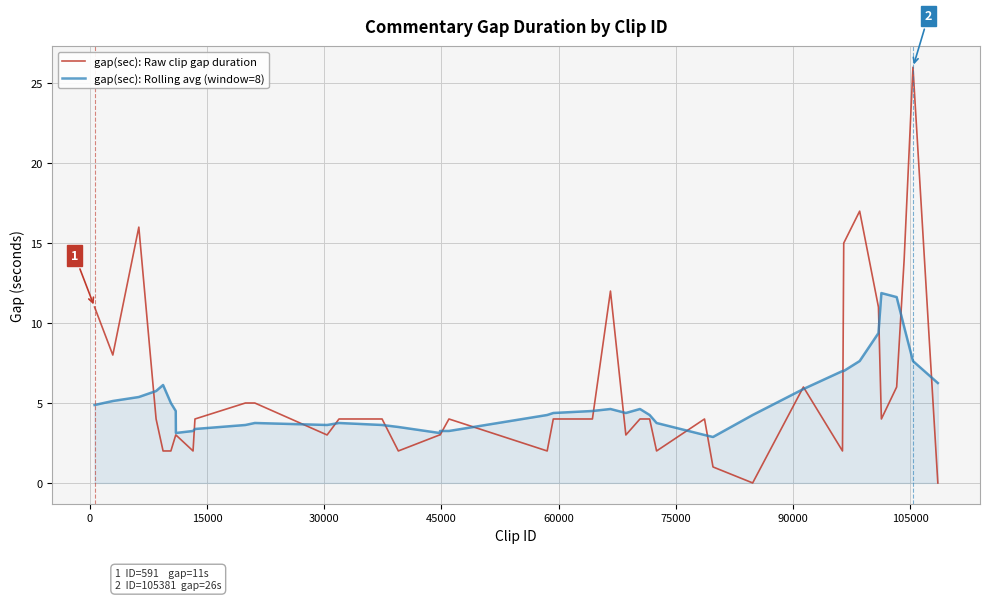

Rank the series by their maximum value, from lowest to highest.

gap(sec): Rolling avg (window=8), gap(sec): Raw clip gap duration